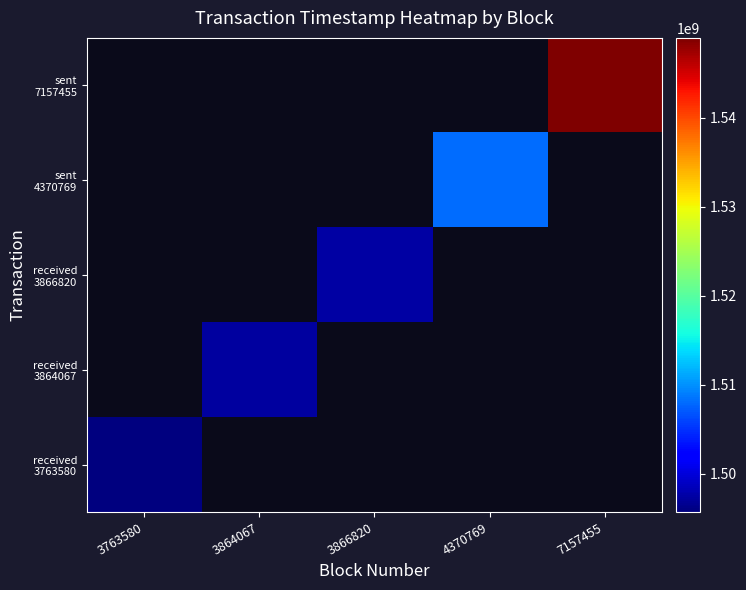

At how many categories does at least one series exceed 1538355115?

1